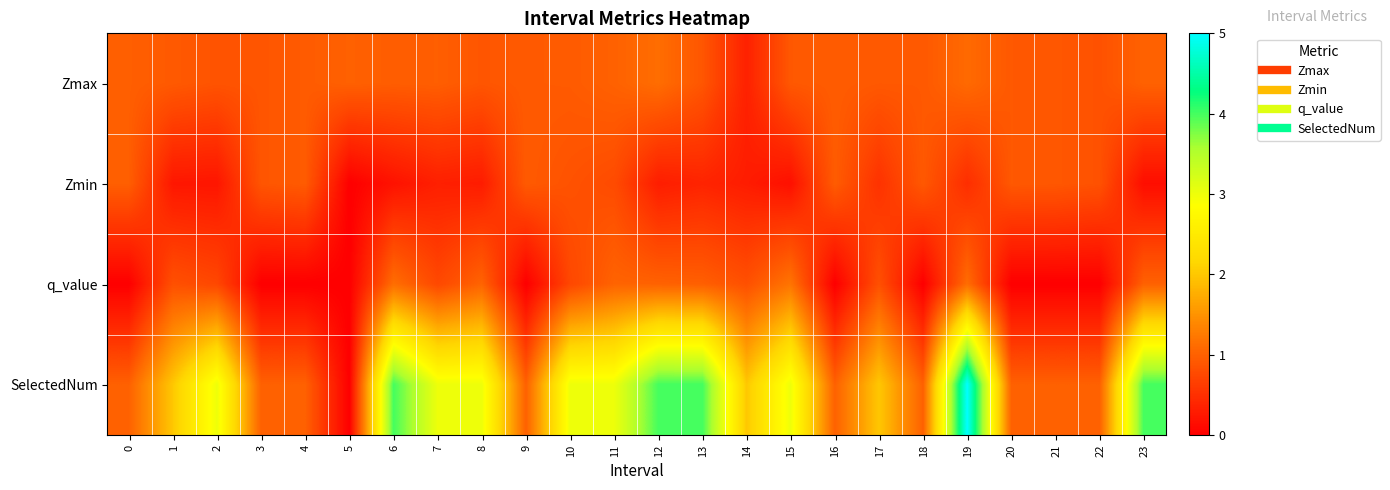

At how many categories does at least one series exceed 2?

11